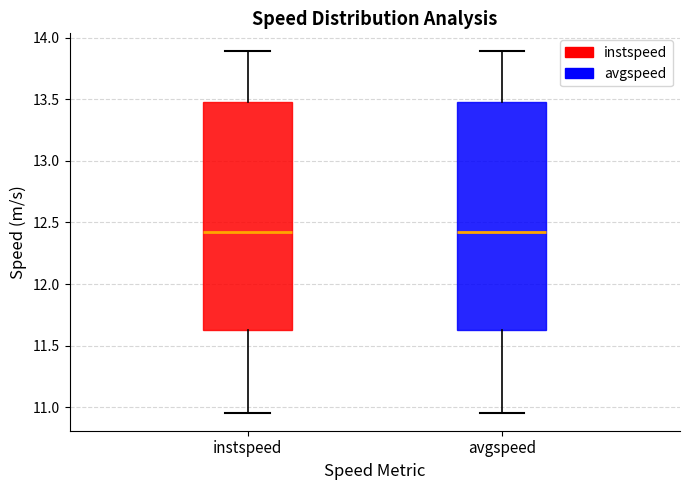

Reading left to right, read every box against the y-axis: the position of its median line, the range the box covers, and the ends of its whiskers. The values are not printed on the chart, so give them approximately, as read against the axis.

instspeed: median 12.40, box 11.60 to 13.50, whiskers 10.95 to 13.90
avgspeed: median 12.40, box 11.60 to 13.50, whiskers 10.95 to 13.90